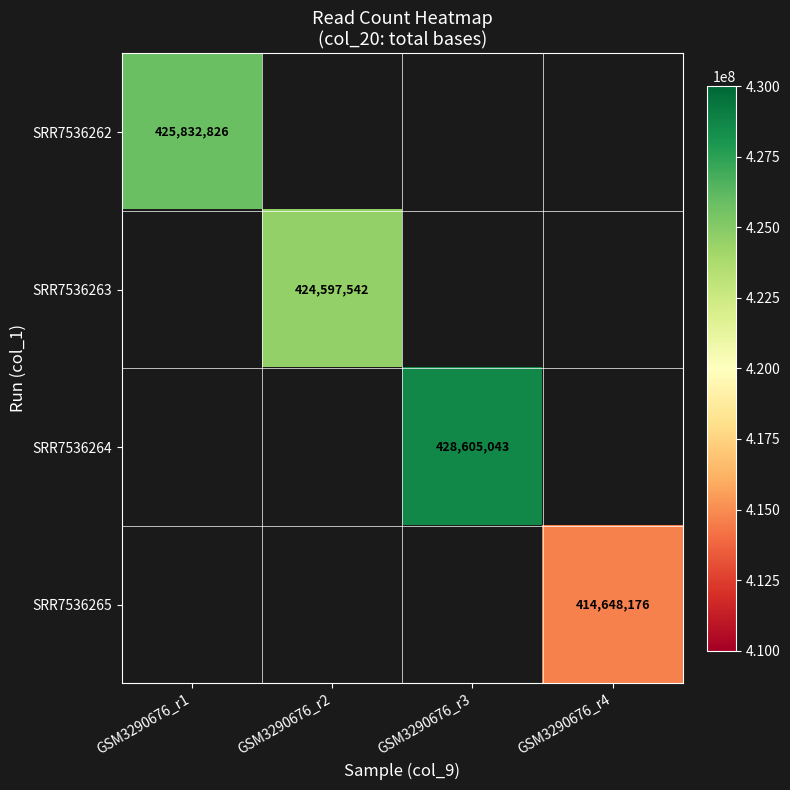

Is it true that SRR7536265 equals 414648176 at GSM3290676_r4?

True